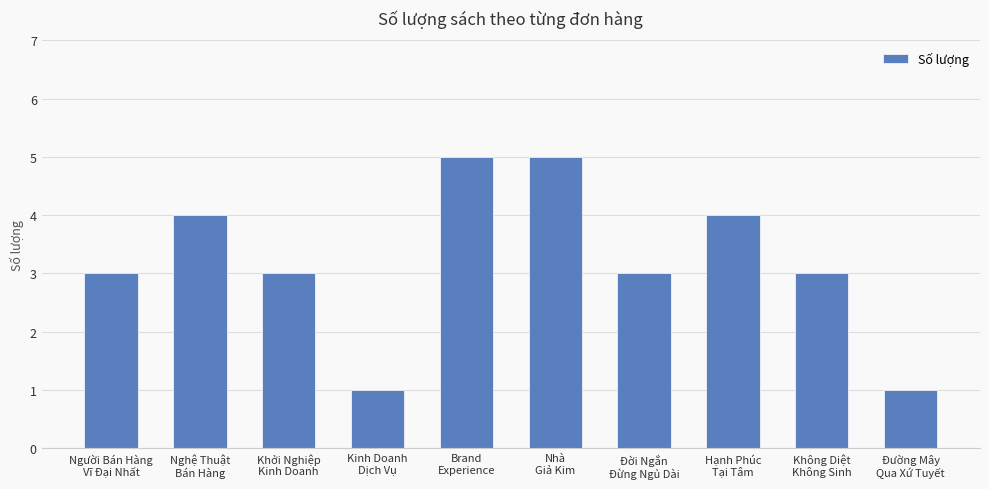

What is the difference between the maximum and minimum values?

4